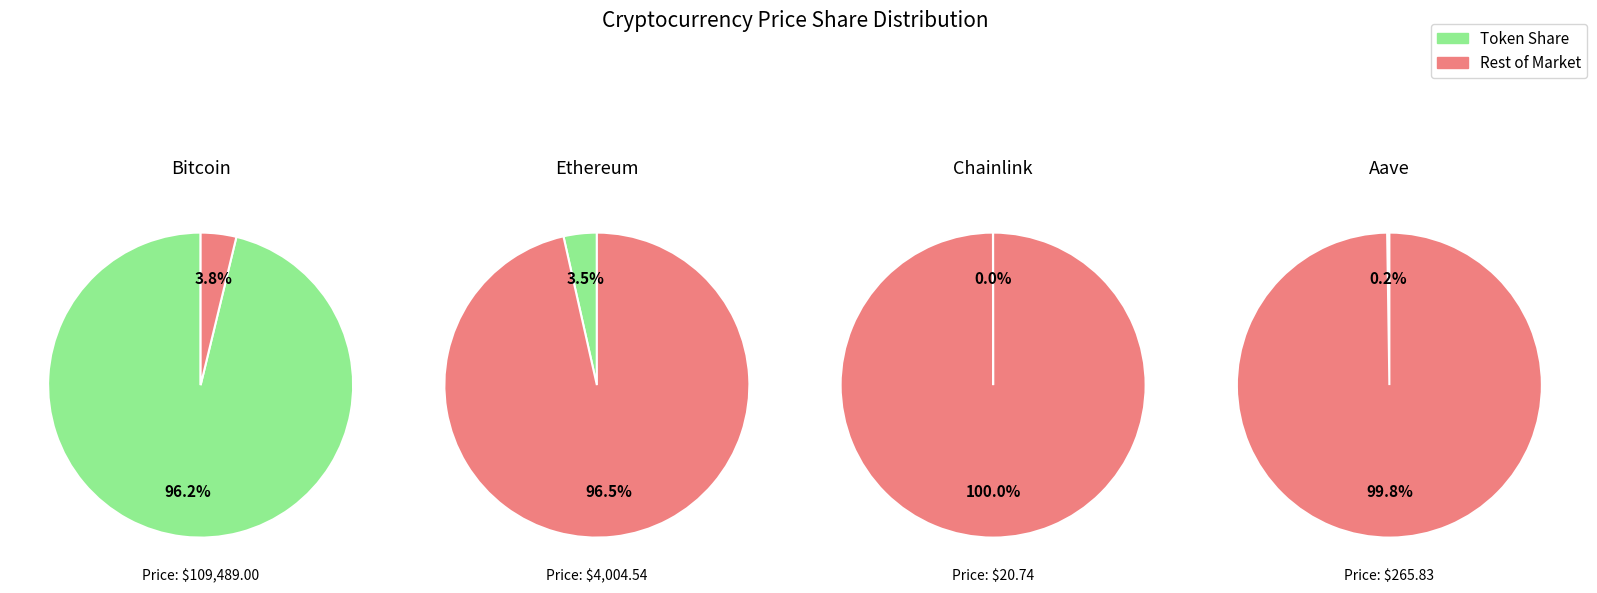

Which slice is the largest?

Bitcoin